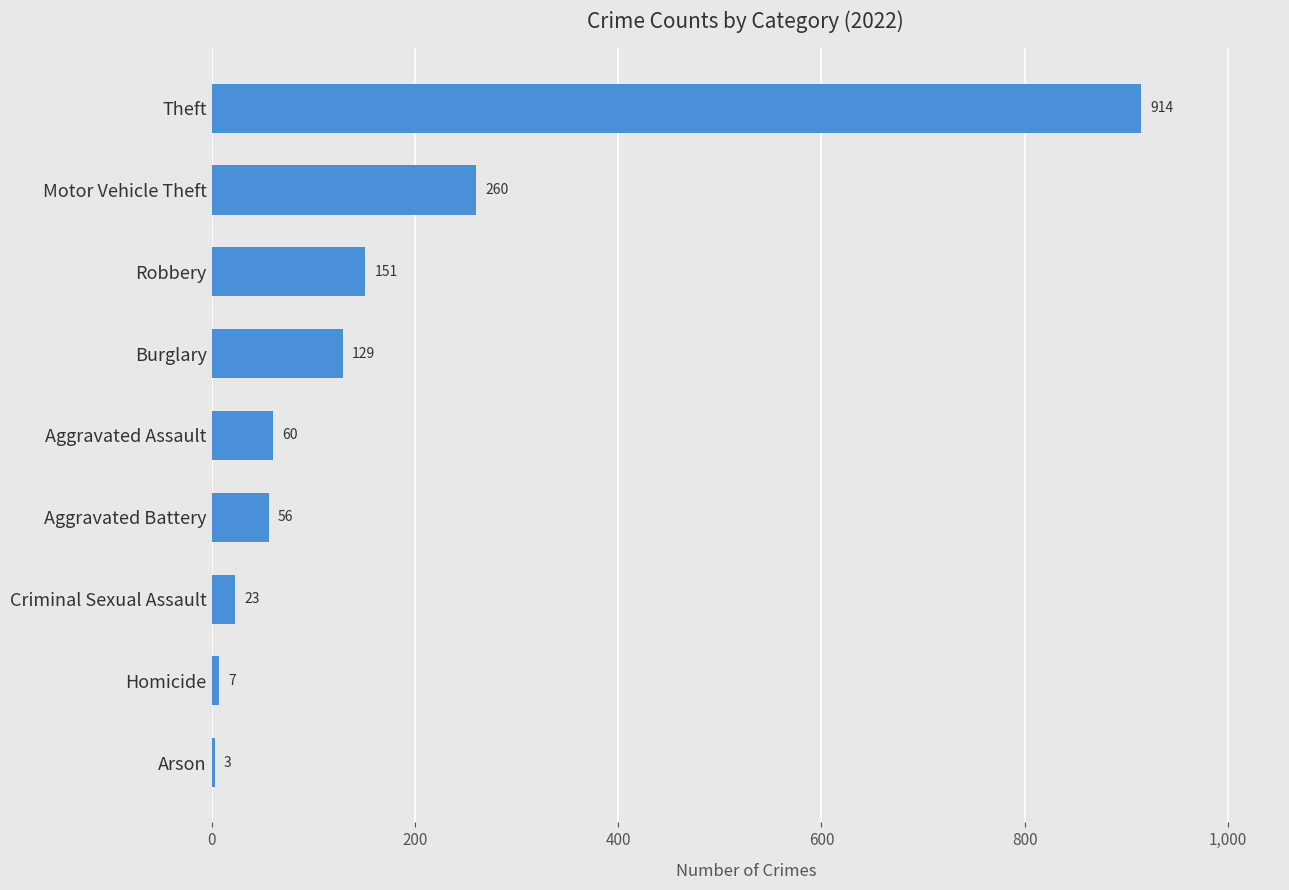

What is the sum of all values?

1603